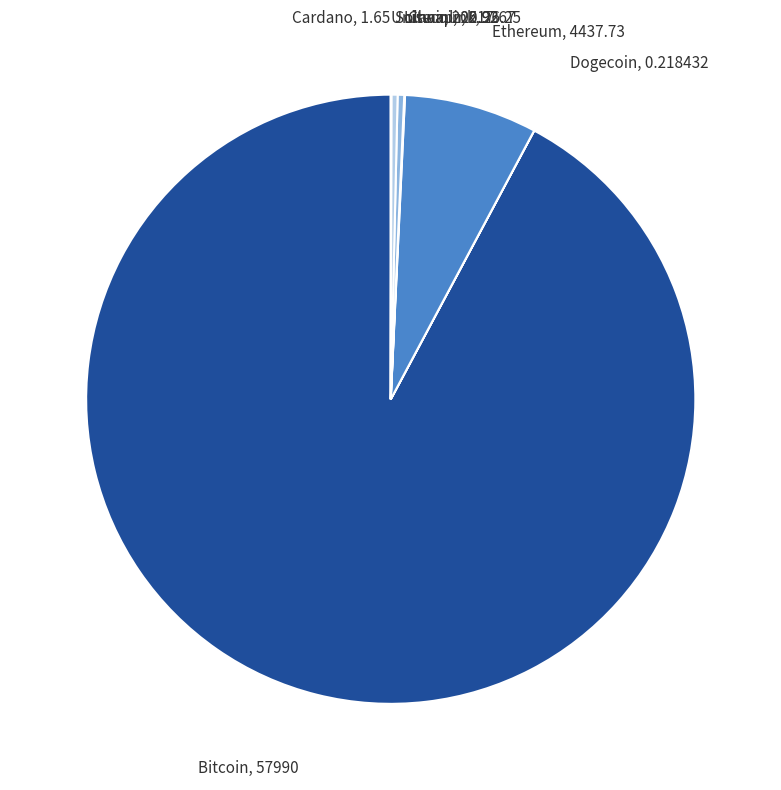

What is the majority slice?

Bitcoin